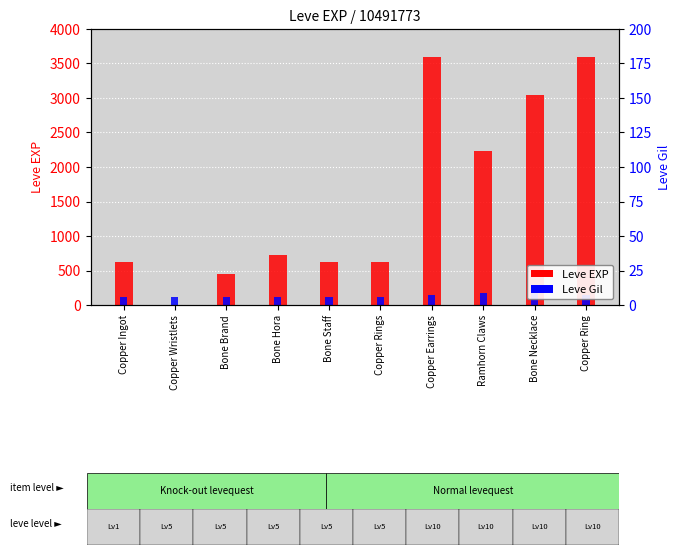

At which category is the sum across all series the highest?

Copper Earrings